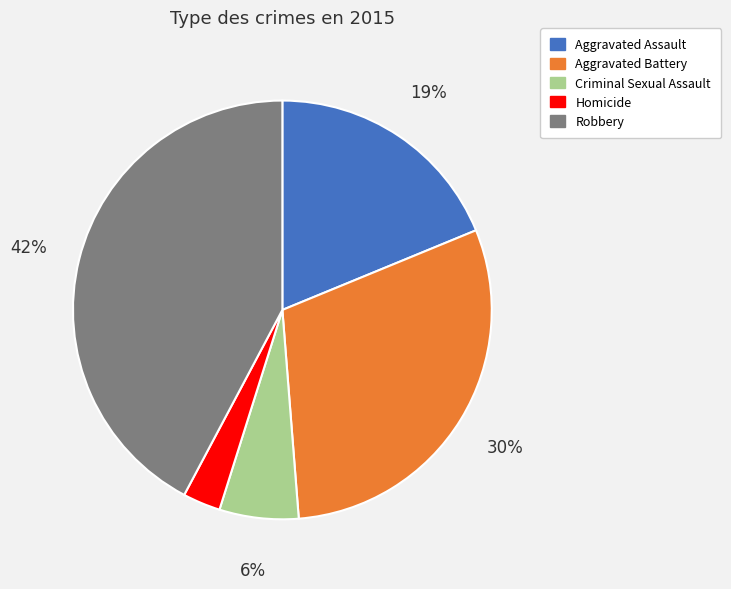

True or false: Criminal Sexual Assault accounts for 6% of the total.

True